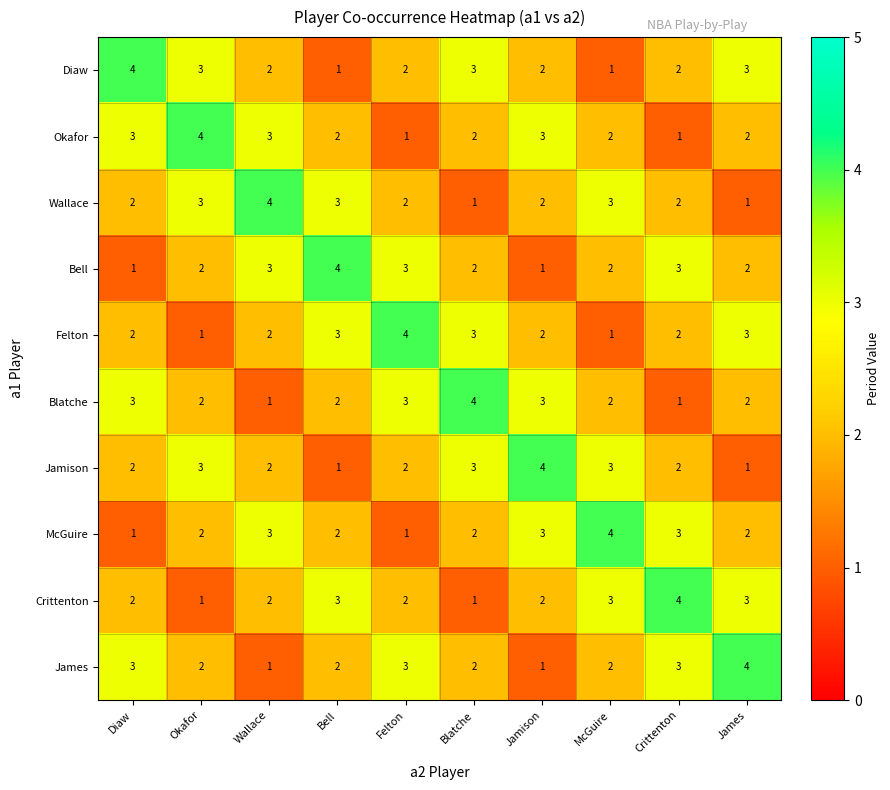

What is the greatest value displayed?

4